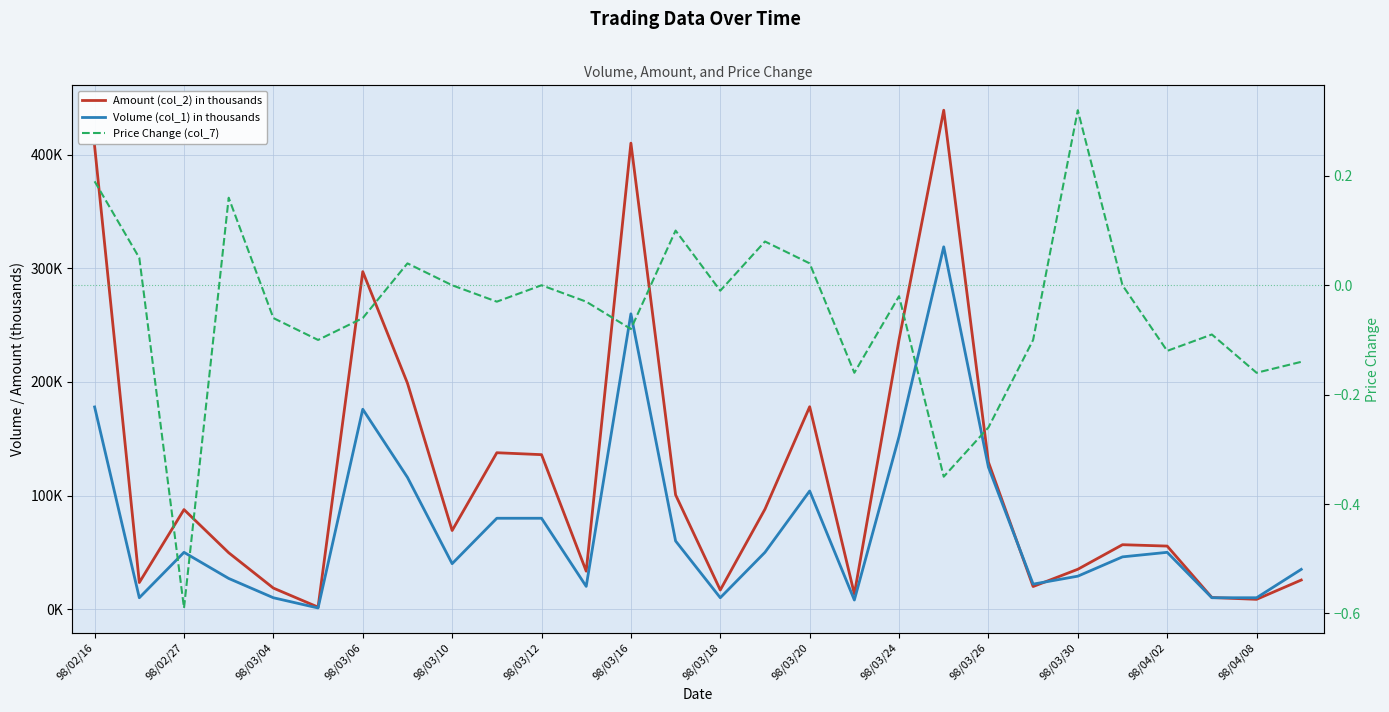

Is it true that Volume (col_1) in thousands equals 82.2 at 98/03/26?

False